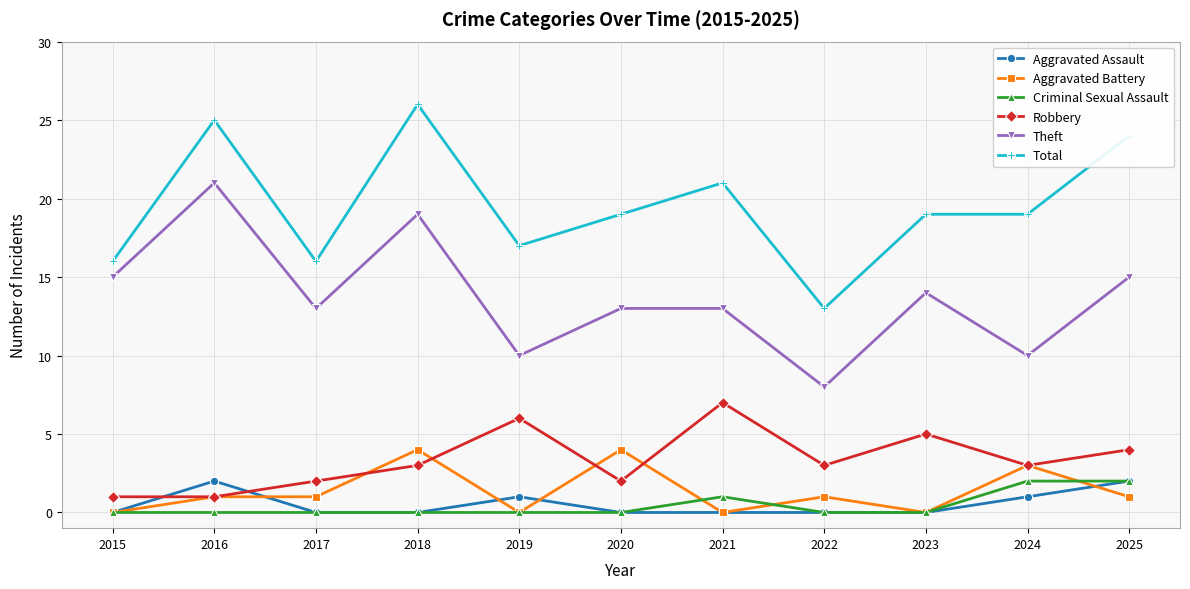

True or false: Total and Aggravated Assault cross at least once.

False